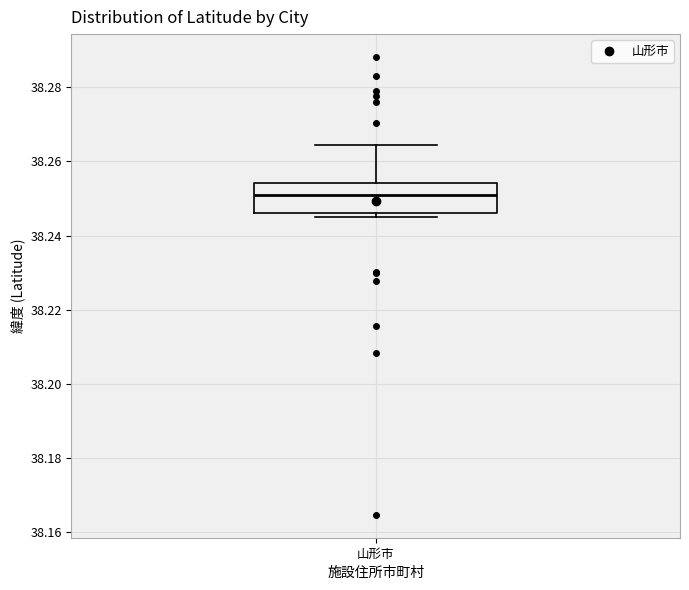

Transcribe this box plot: give where the median line is, the range the box spans, and where the two whiskers end, as read against the y-axis. The values are not printed on the chart, so give them approximately, as read against the axis.

median 38.250, box 38.246 to 38.254, whiskers 38.244 to 38.264